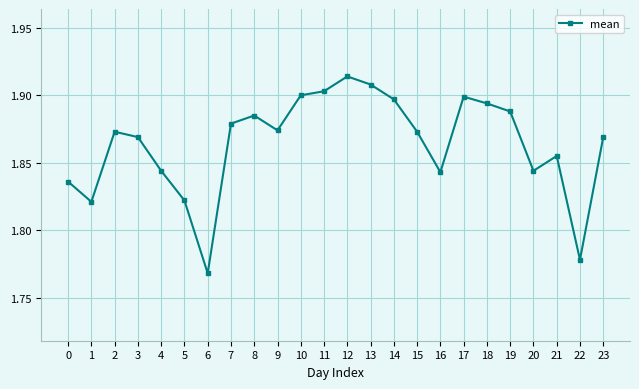

Approximately how many times larger is the value at 0 compared to 3?

1.0